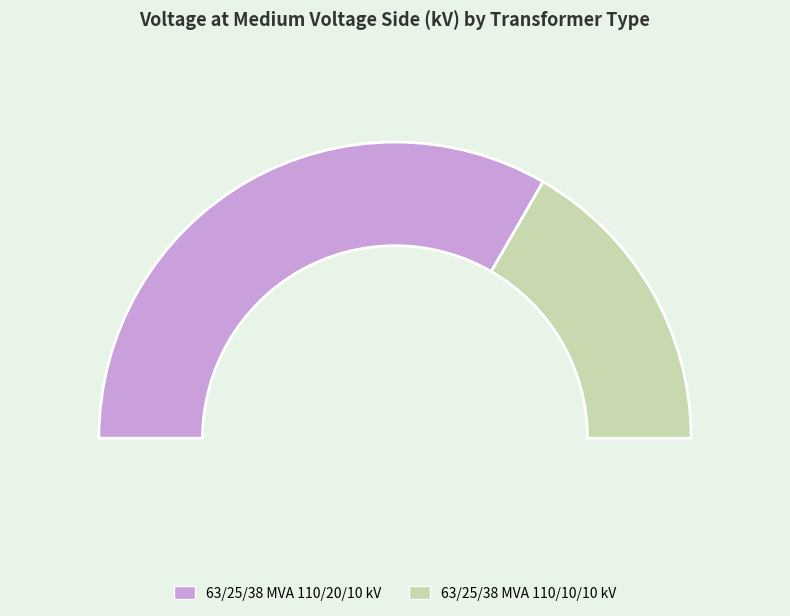

To the nearest percent, what is the combined percentage of 63/25/38 MVA 110/10/10 kV and 63/25/38 MVA 110/20/10 kV?

100%